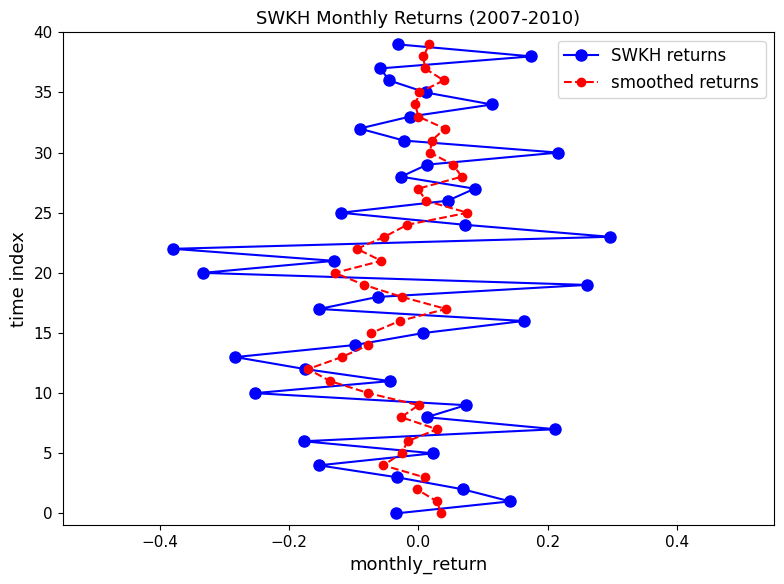

What is the maximum value for SWKH returns?

39